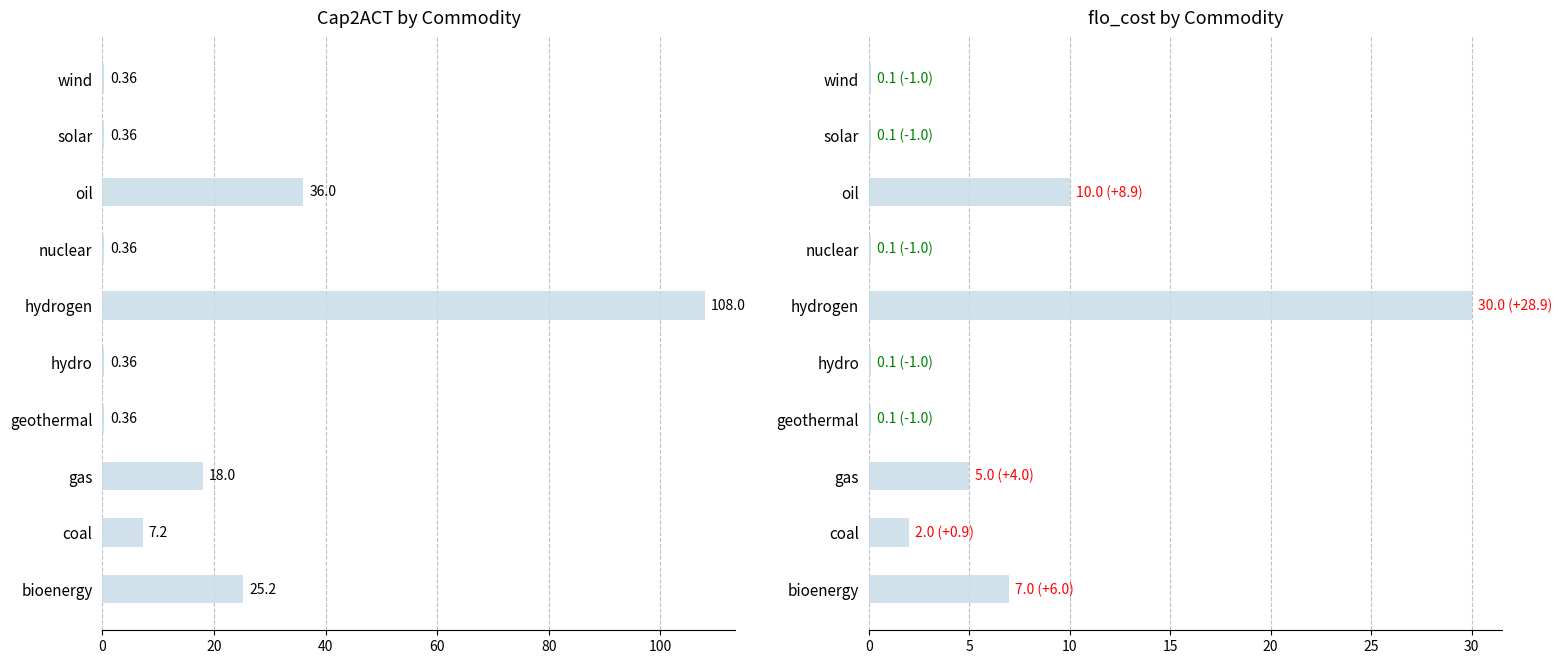

What are all the series names shown in the legend?

col_14 (Cap2ACT), col_19 (flo_cost)